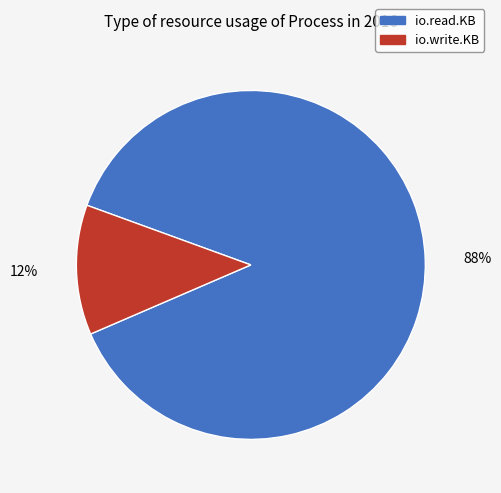

Is there a majority slice in this chart?

Yes